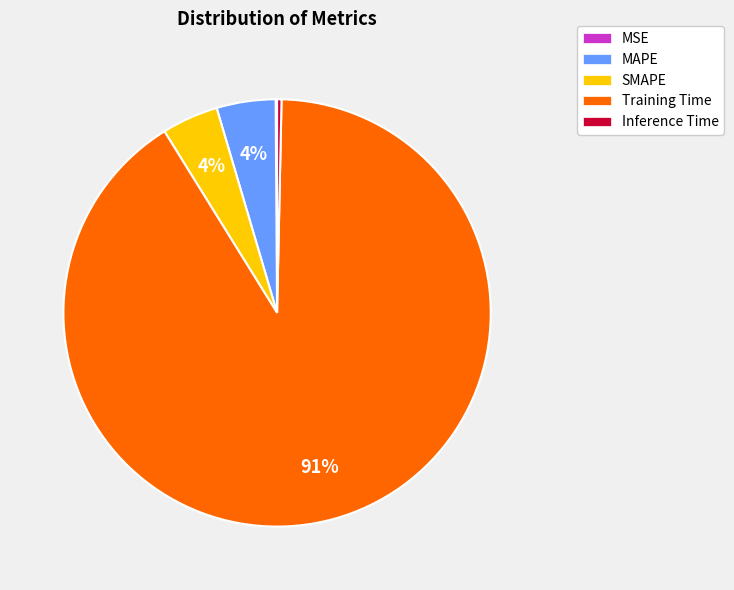

Is it true that Training Time is 91% of the pie?

True